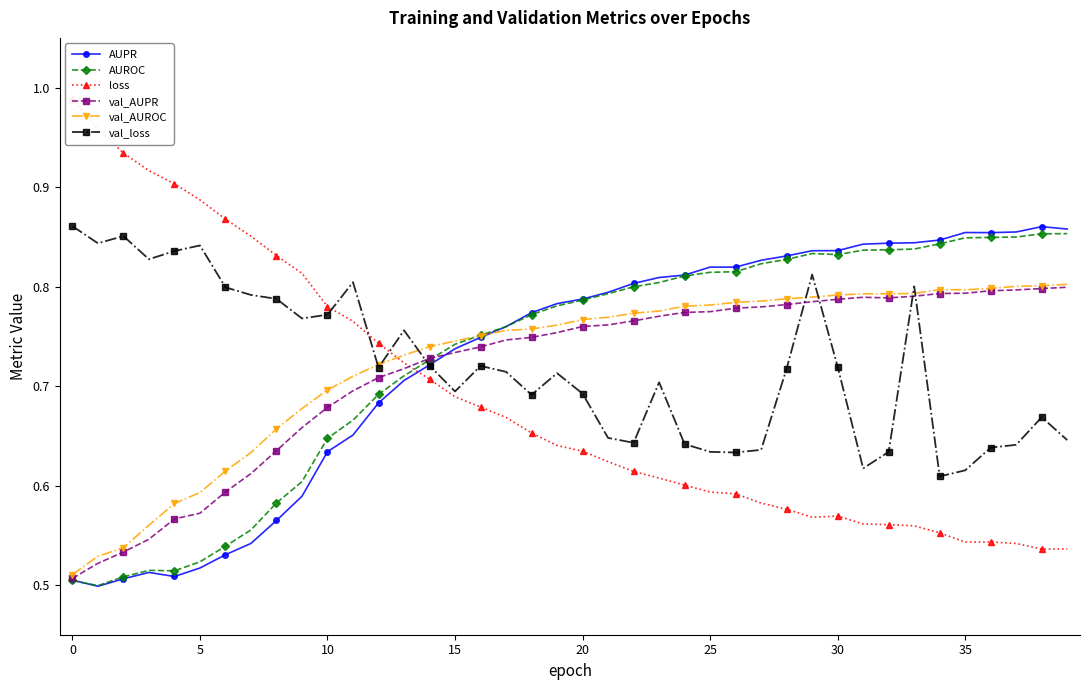

Read the loss value at 18.

0.7